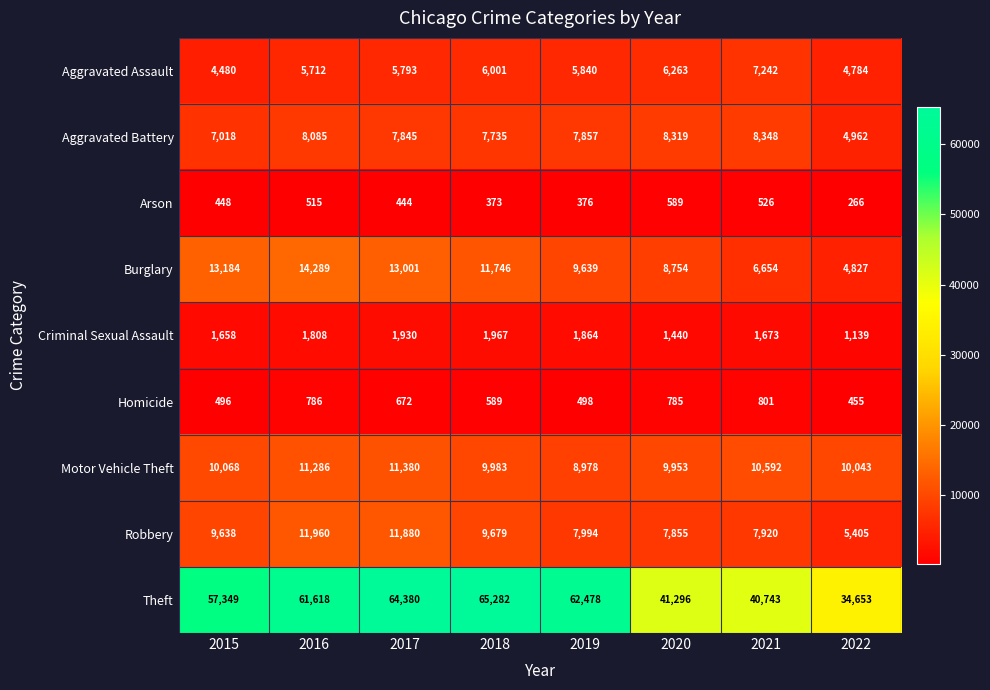

At 2022, list the series in order from largest to smallest.

Theft, Motor Vehicle Theft, Robbery, Aggravated Battery, Burglary, Aggravated Assault, Criminal Sexual Assault, Homicide, Arson